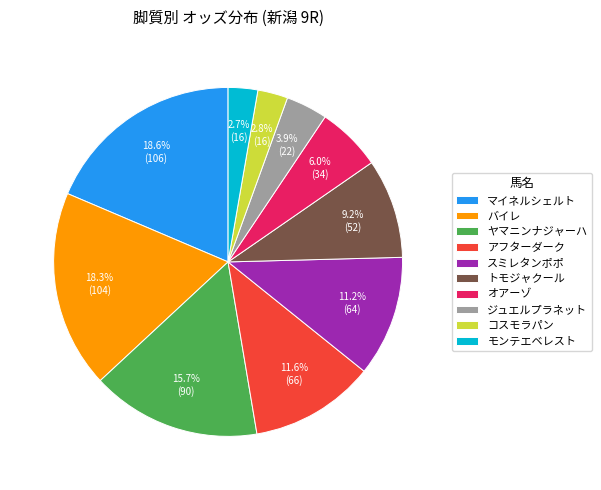

What is the ratio of the value at トモジャクール to the value at オアーゾ?

1.5